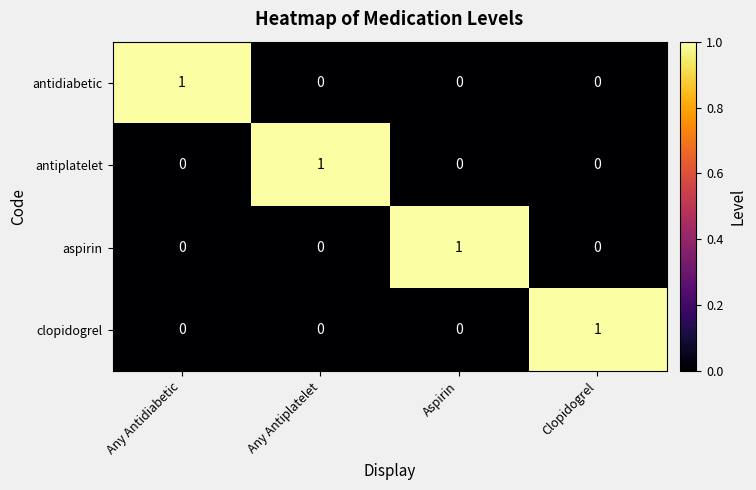

Reading right to left, transcribe all the data shown in this chart.

antidiabetic: 0	0	0	1
antiplatelet: 0	0	1	0
aspirin: 0	1	0	0
clopidogrel: 1	0	0	0